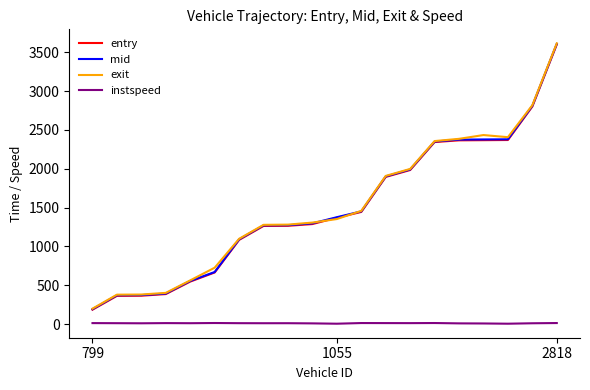

True or false: instspeed and entry intersect in this chart.

False